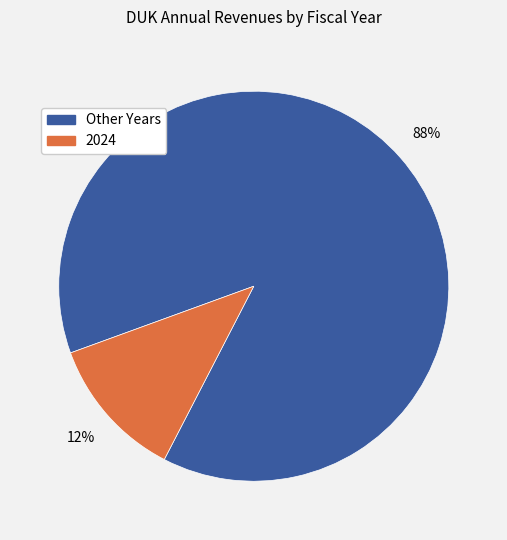

To the nearest percent, what portion does 2024 represent?

12%